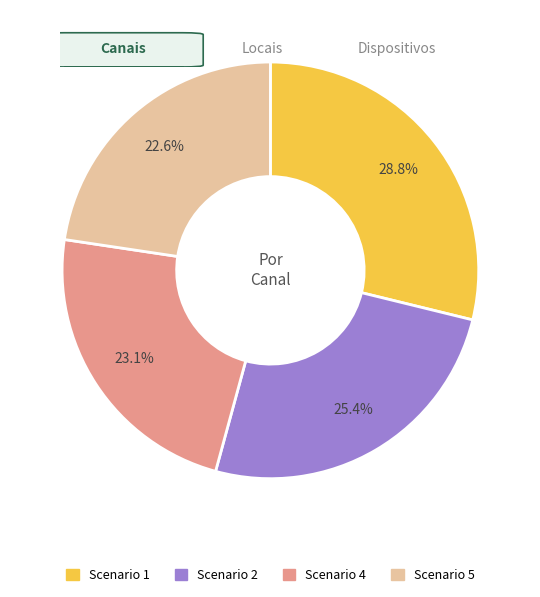

Is there a majority slice in this chart?

No